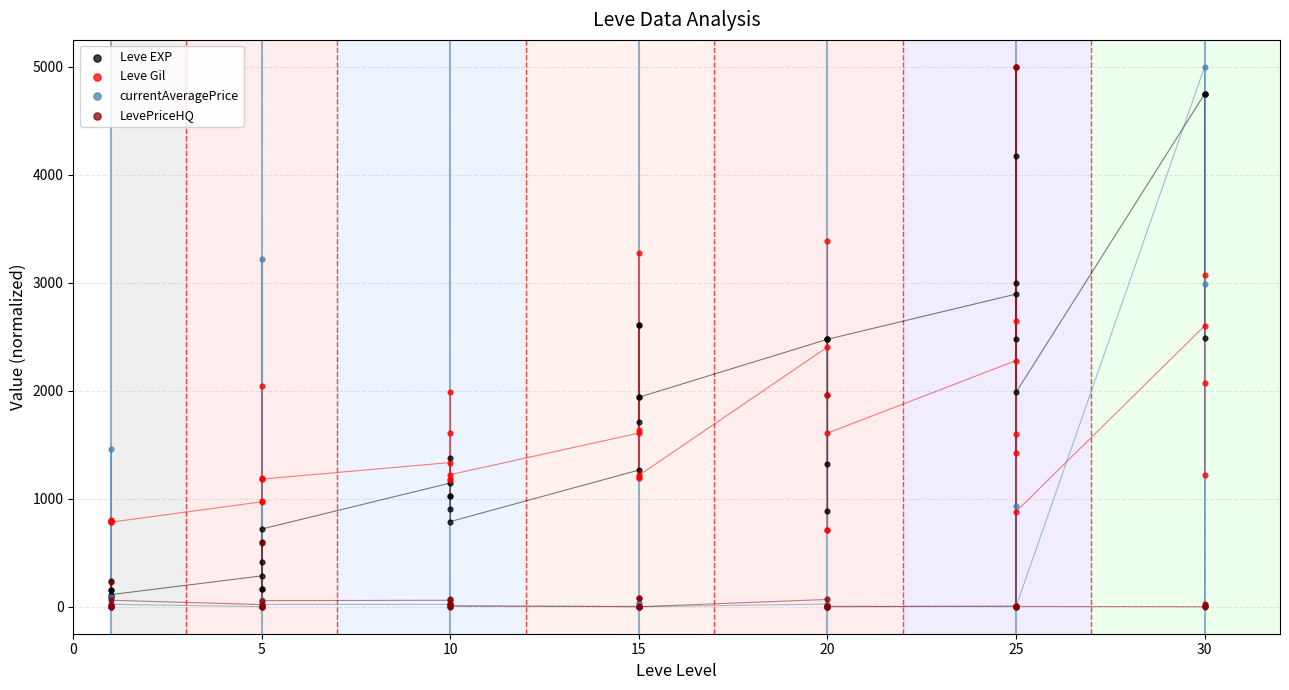

Which series contains the highest Y value?

Leve EXP